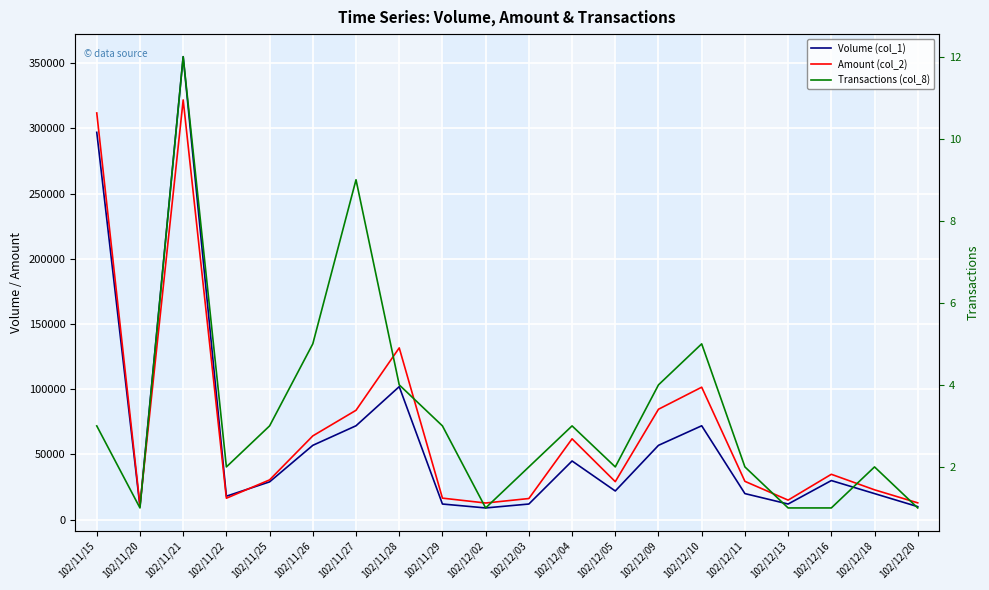

True or false: Transactions (col_8) has more than 2 points higher than both neighbors.

True